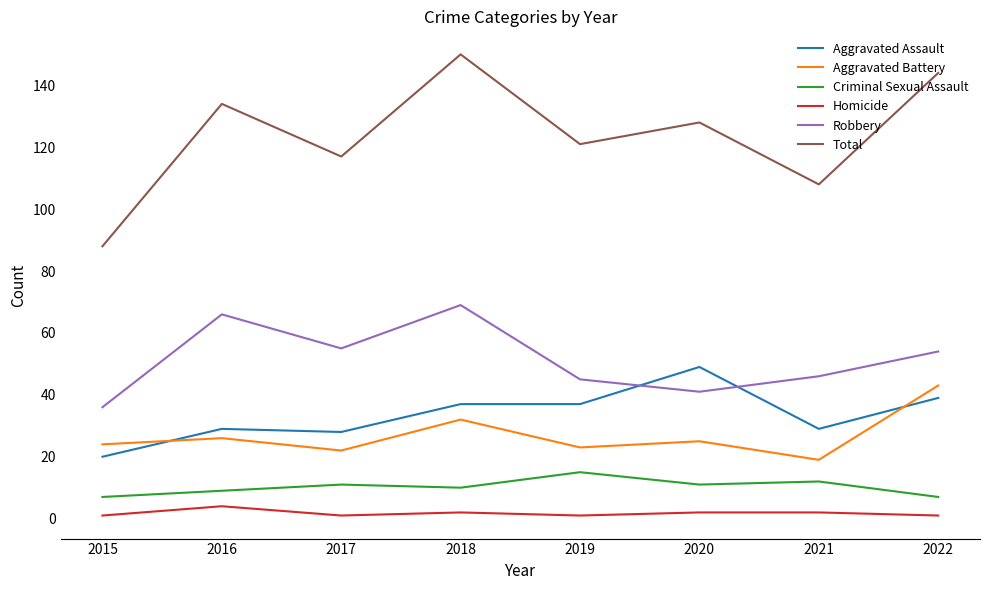

Does the chart display data point markers on the line(s)?

No